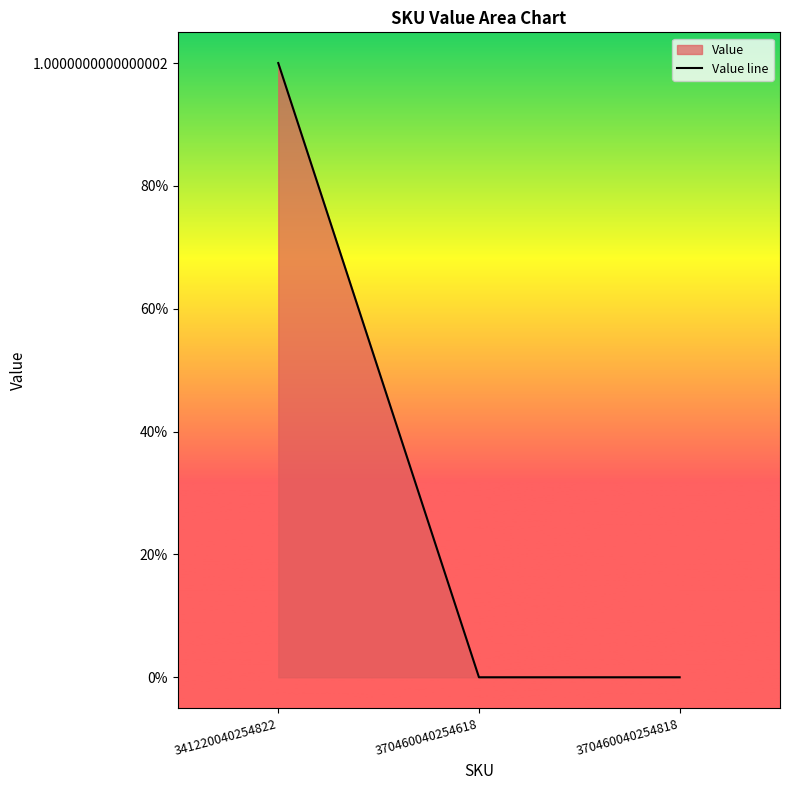

What is the greatest value displayed?

1